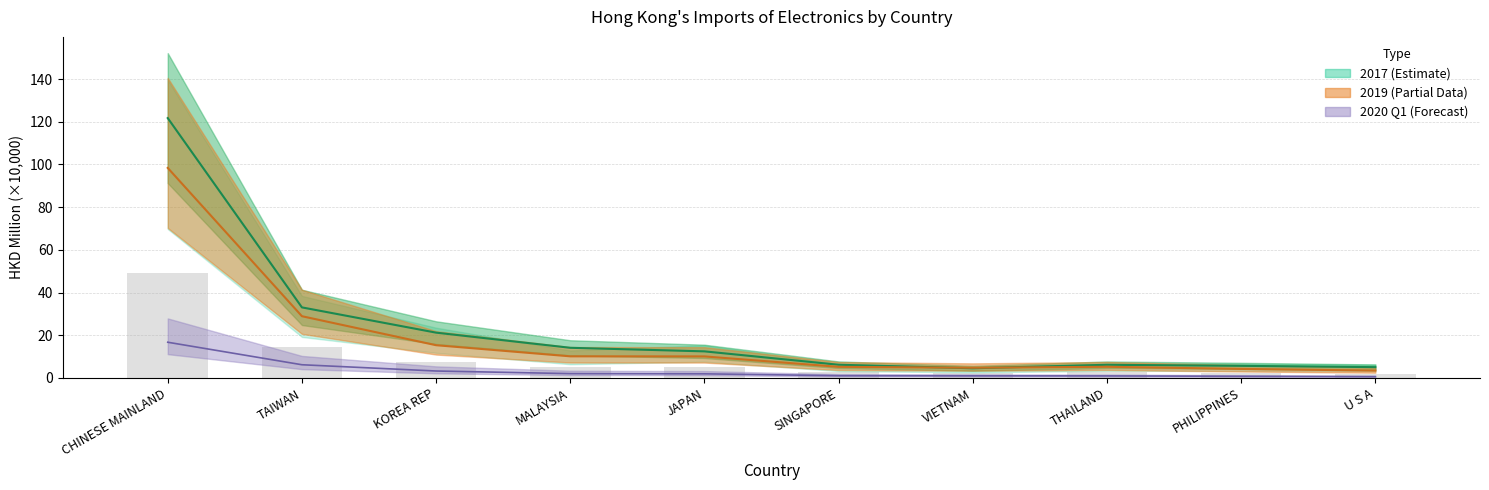

Between JAPAN and THAILAND, which is larger?

JAPAN